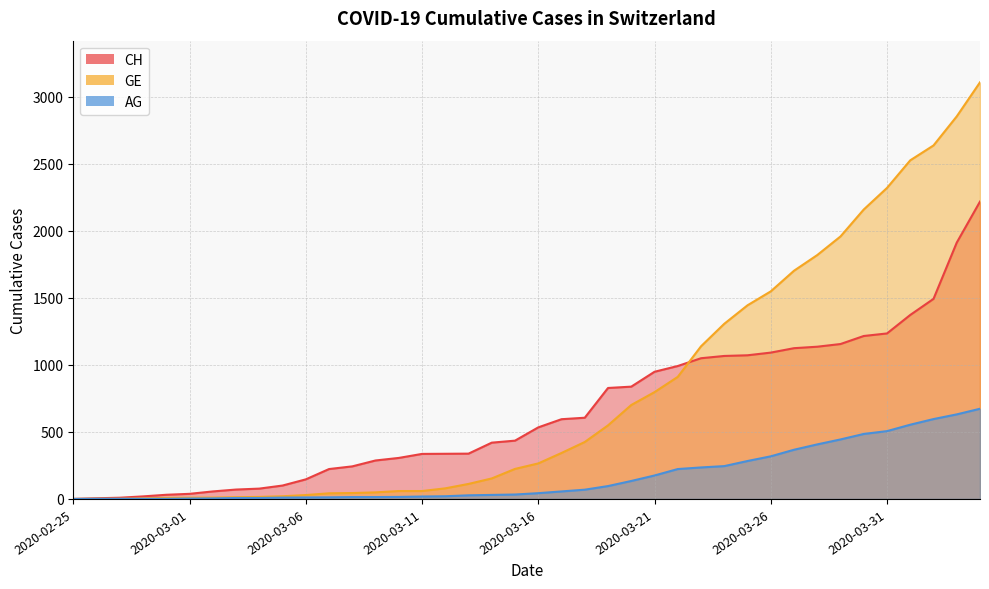

How many series are shown in this chart?

3